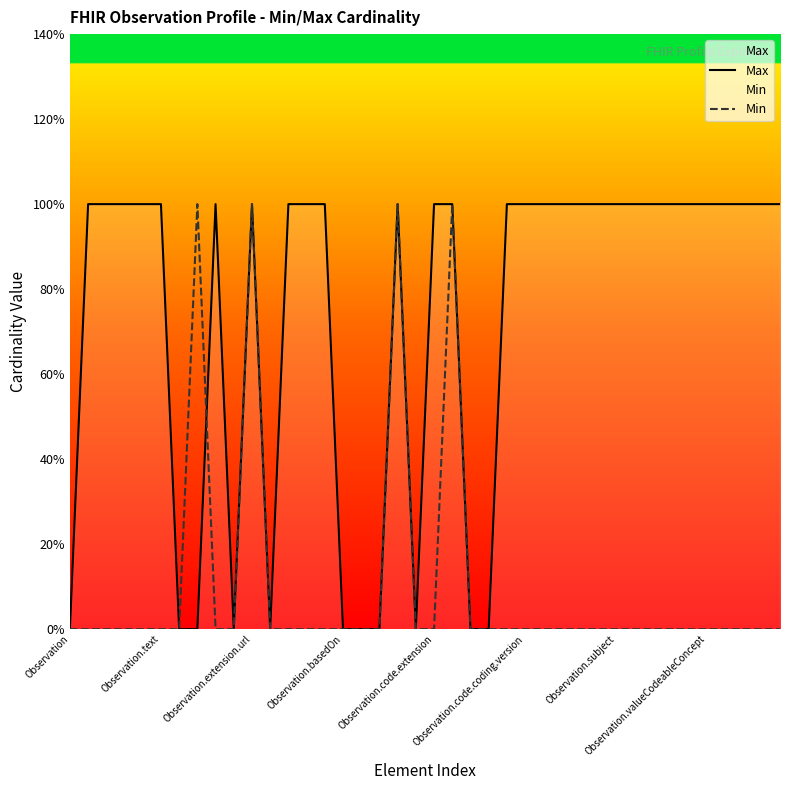

Reading left to right, what are all the values shown in this chart?

Max: 0	1	1	1	1	1	0	0	1	0	1	0	1	1	1	0	0	0	1	0	1	1	0	0	1	1	1	1	1	1	1	1	1	1	1	1	1	1	1	1
Min: 0	0	0	0	0	0	0	1	0	0	1	0	0	0	0	0	0	0	1	0	0	1	0	0	0	0	0	0	0	0	0	0	0	0	0	0	0	0	0	0